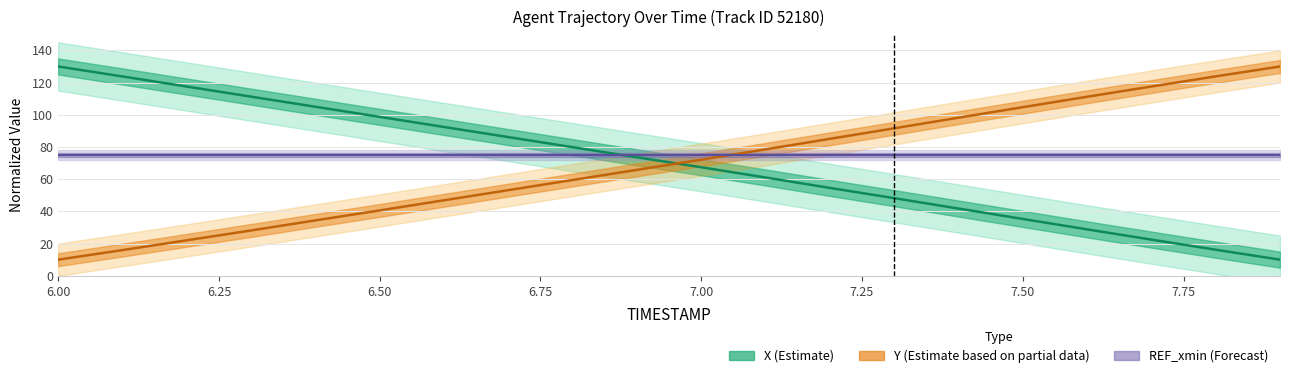

Where do X and Y first cross each other?

6.9 and 7.0